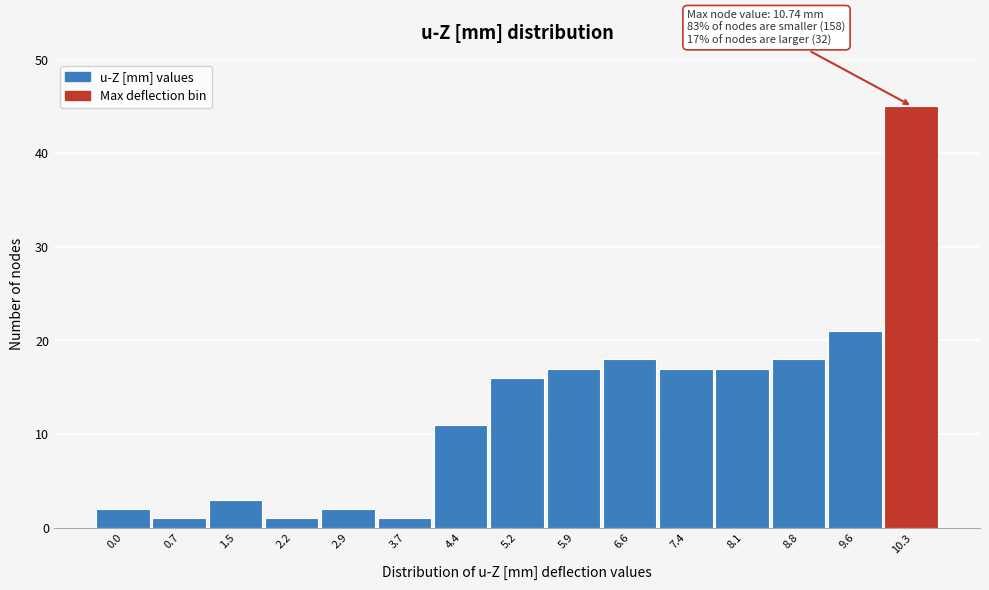

Reading left to right, list all the values displayed in this chart.

2	1	3	1	2	1	11	16	17	18	17	17	18	21	45